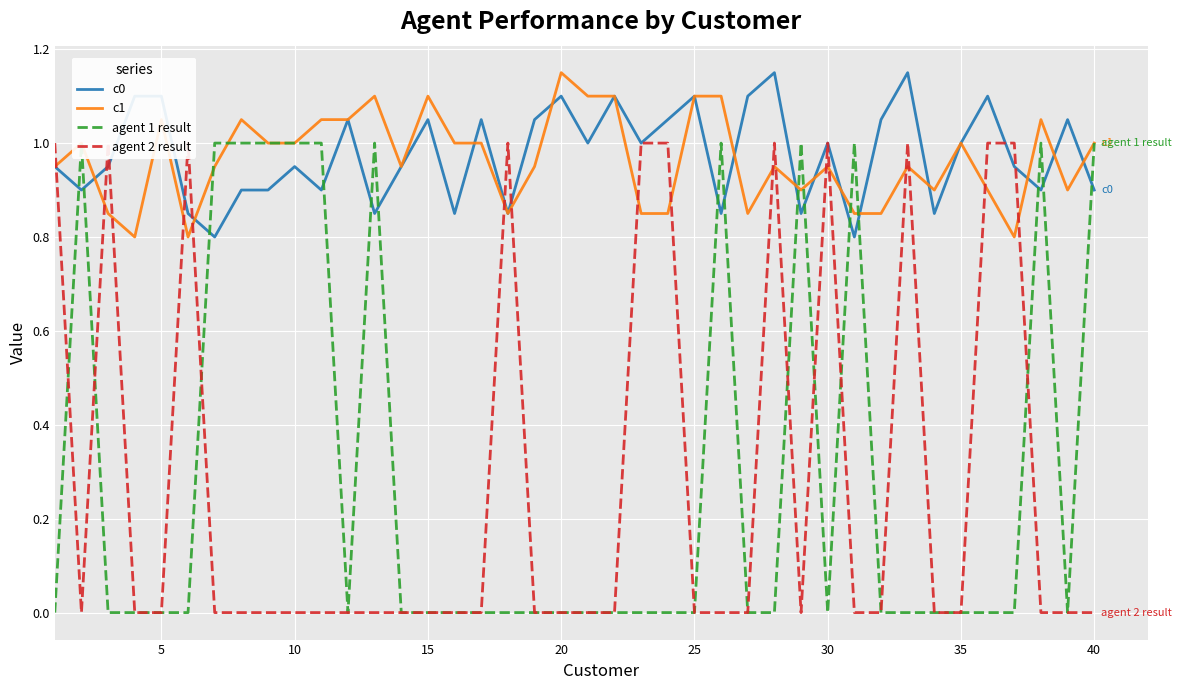

How many agent 2 result values are between 0 and 1?

40